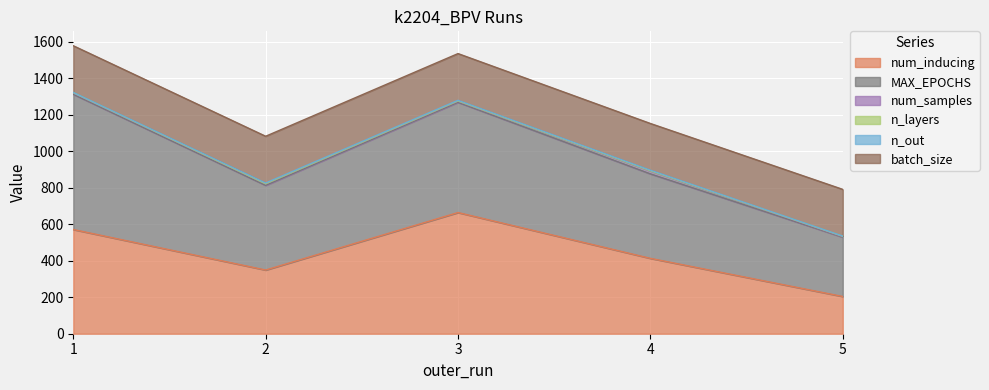

Reading right to left, transcribe all the data shown in this chart.

num_inducing: 204	413	664	349	571
MAX_EPOCHS: 325	463	604	464	741
num_samples: 3	15	6	8	7
n_layers: 2	2	2	1	2
n_out: 1	3	3	4	1
batch_size: 256	256	256	256	256